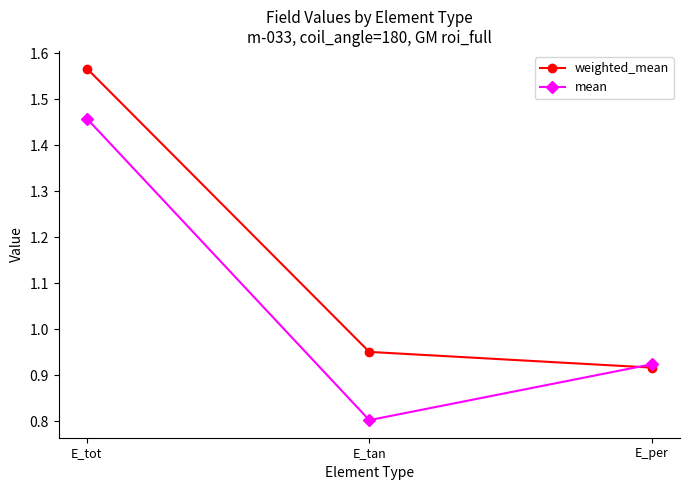

Which series has the largest total across all categories?

weighted_mean